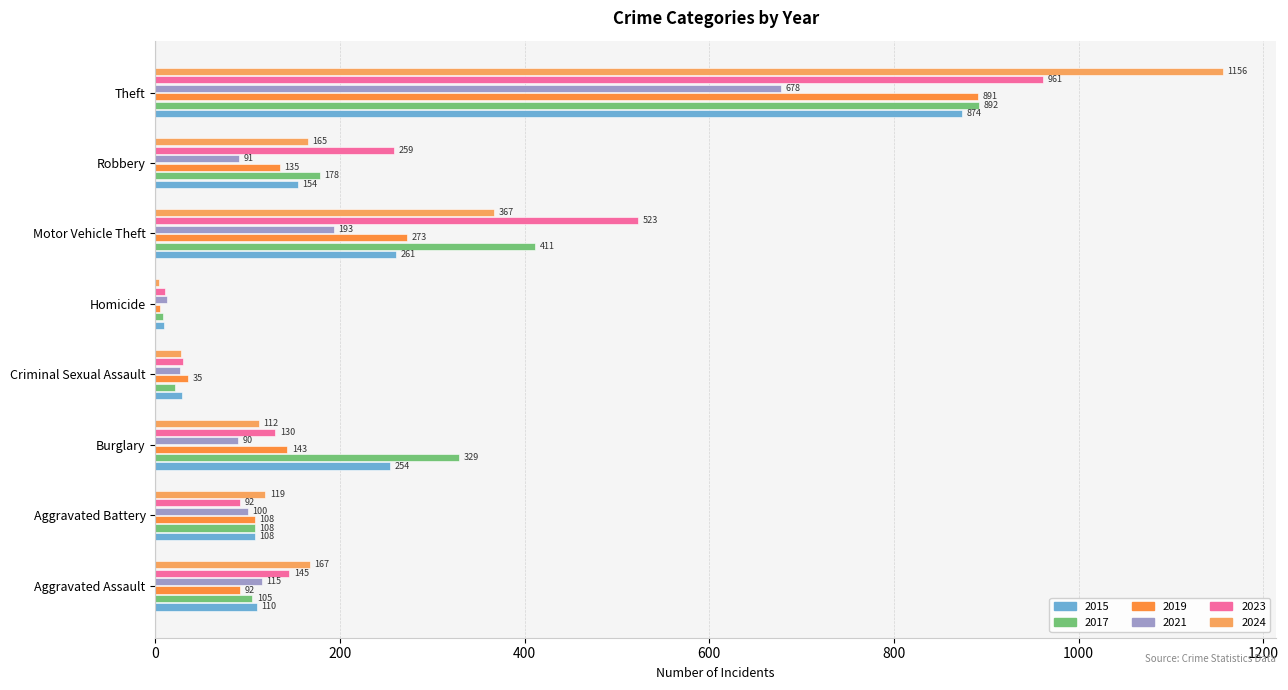

What is the total value across all series at Aggravated Assault?

734